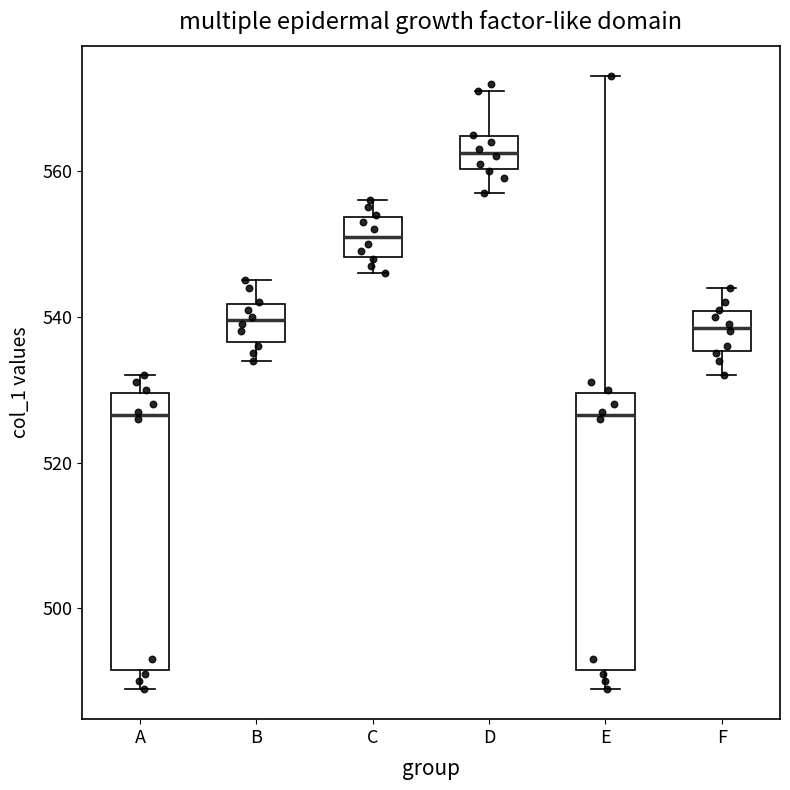

Where does the upper whisker of the box for D end on the y-axis? The values are not printed on the chart, so give them approximately, as read against the axis.

572